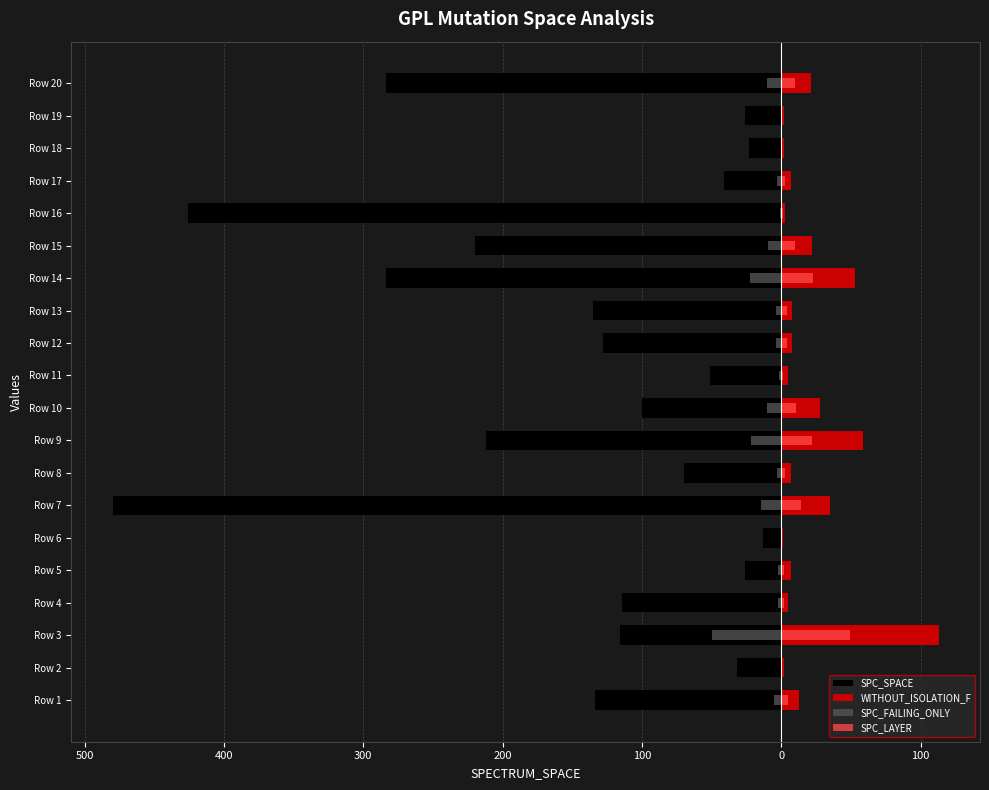

How many bars are there in total?

80